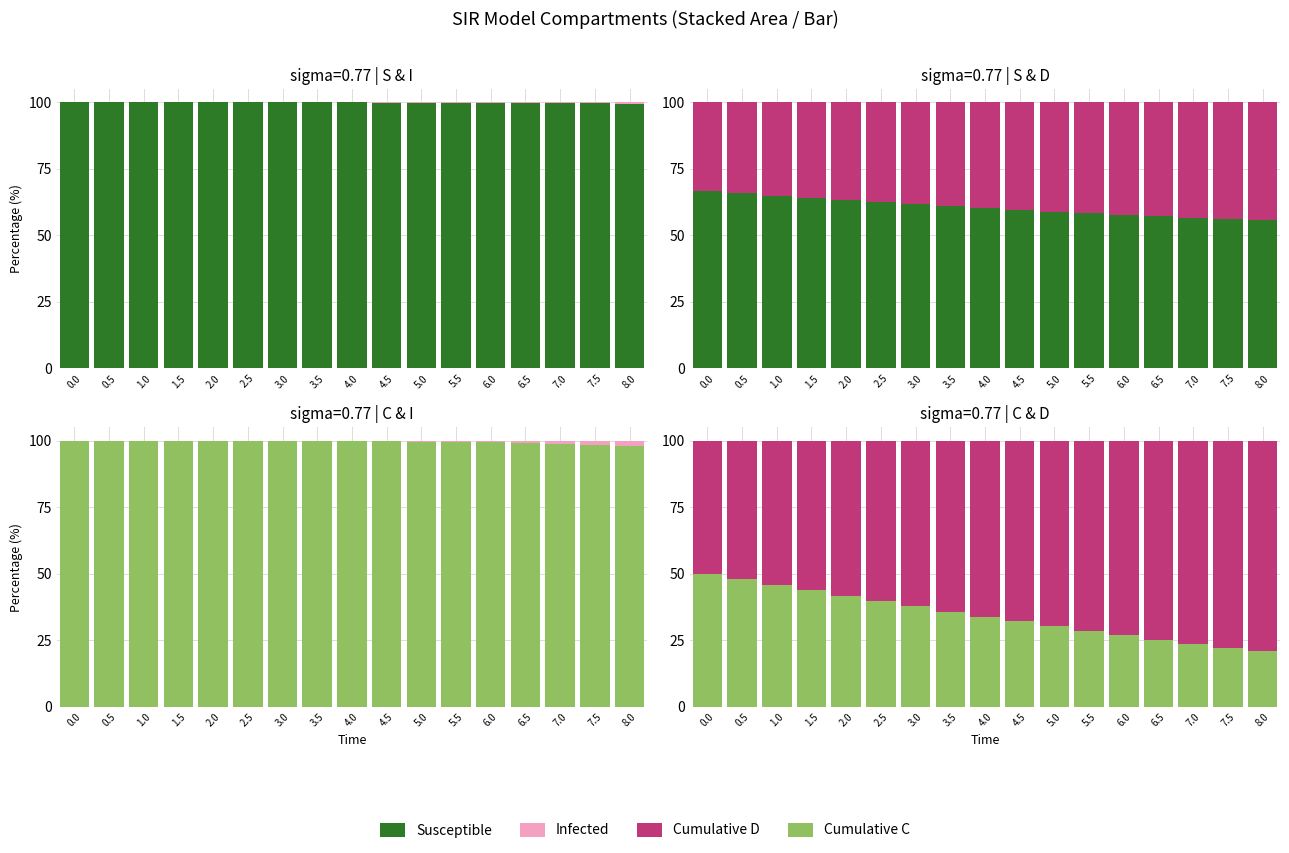

The Cumulative C series shows 25.2 at 6.5. True or false?

True